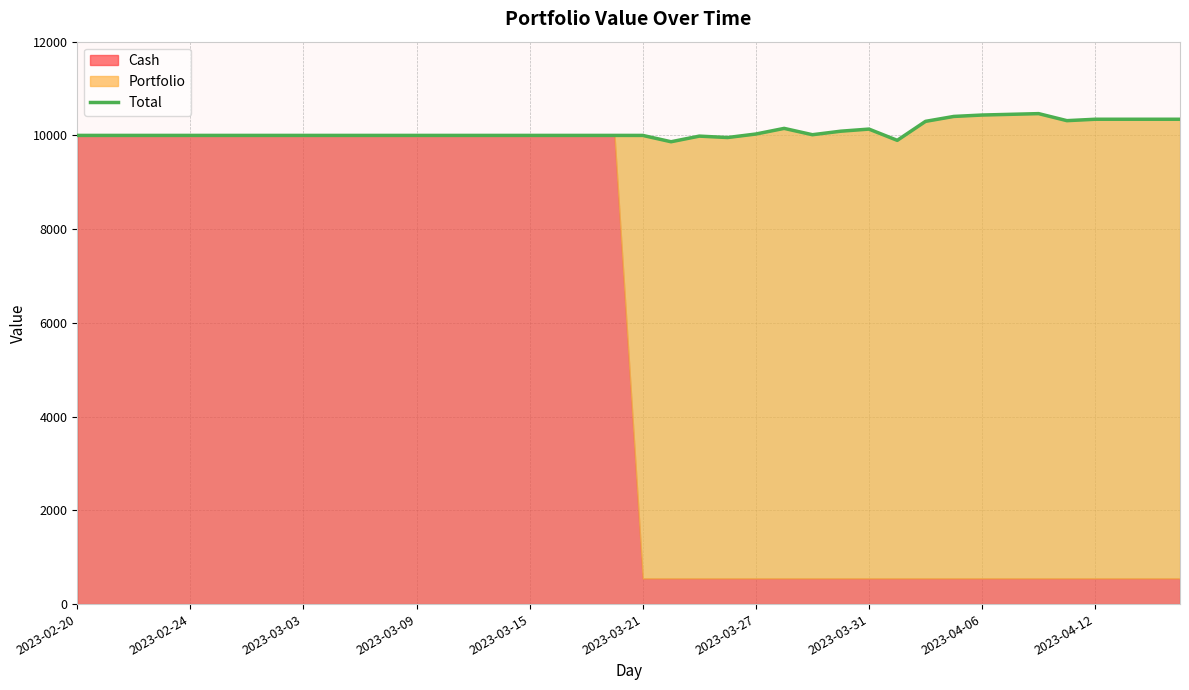

At which category does the chart reach its minimum across all series?

21